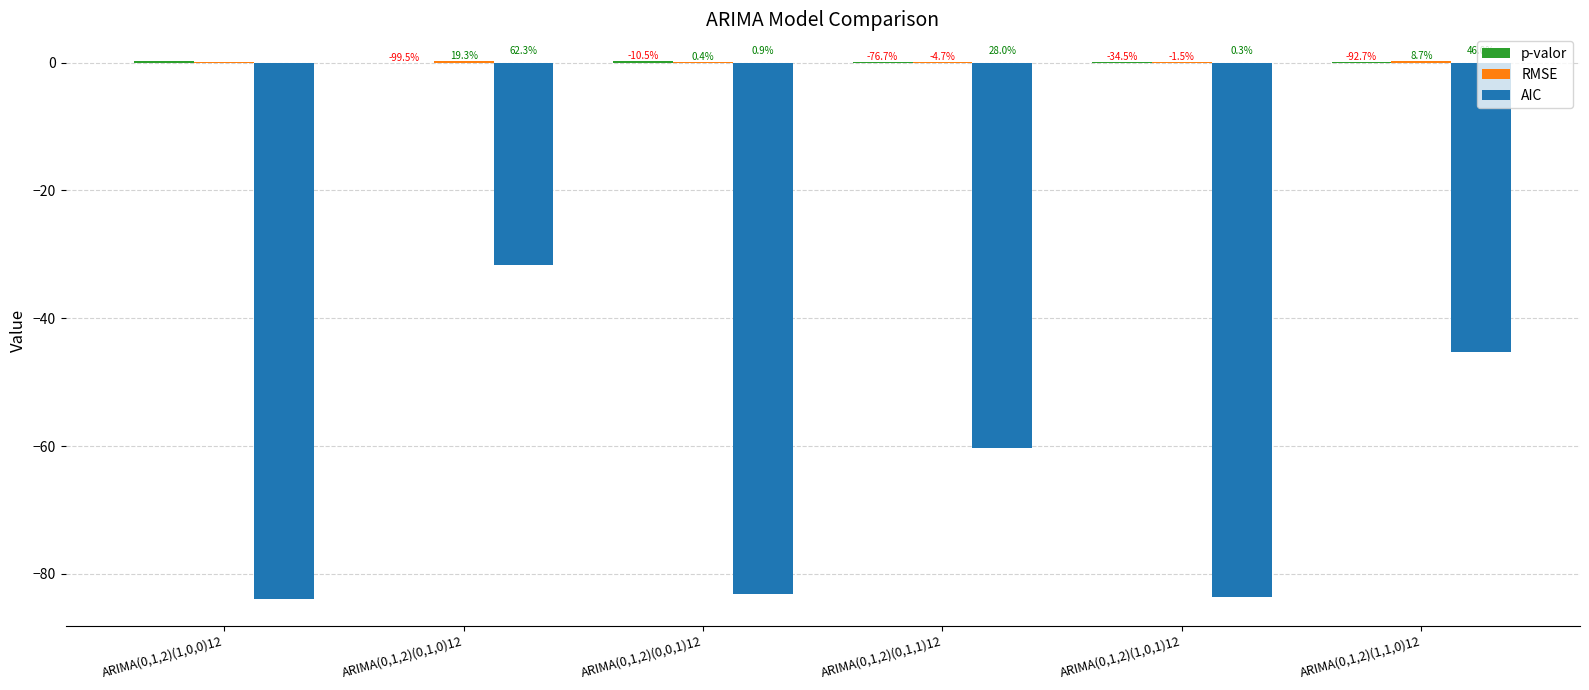

Does the chart contain stacked bars?

No